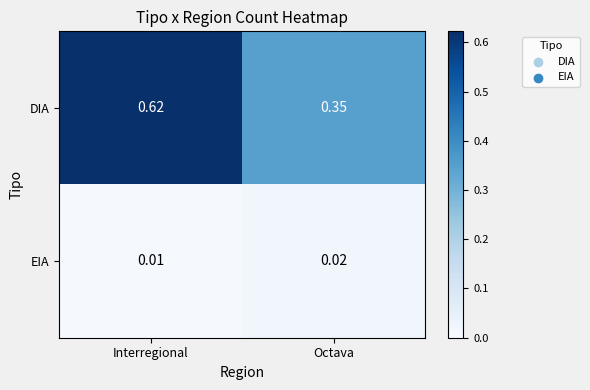

Rank the series at Octava from lowest to highest value.

EIA, DIA